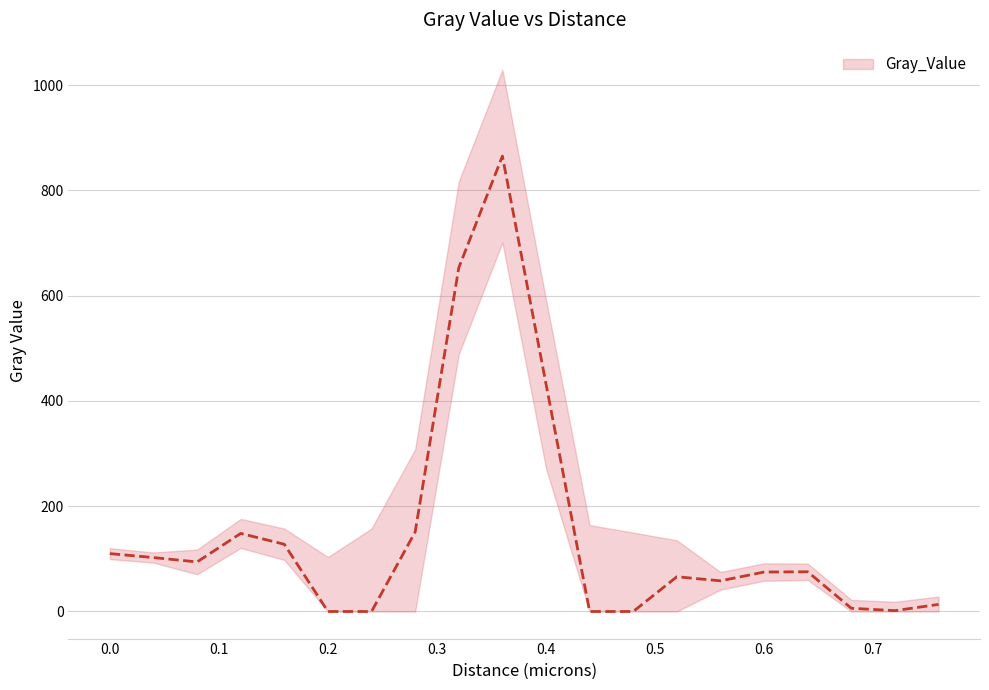

How many values are above zero?

16